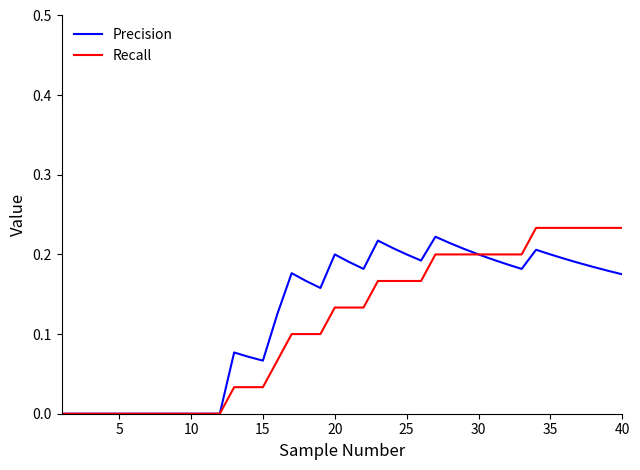

True or false: Precision and Recall cross at least once.

False